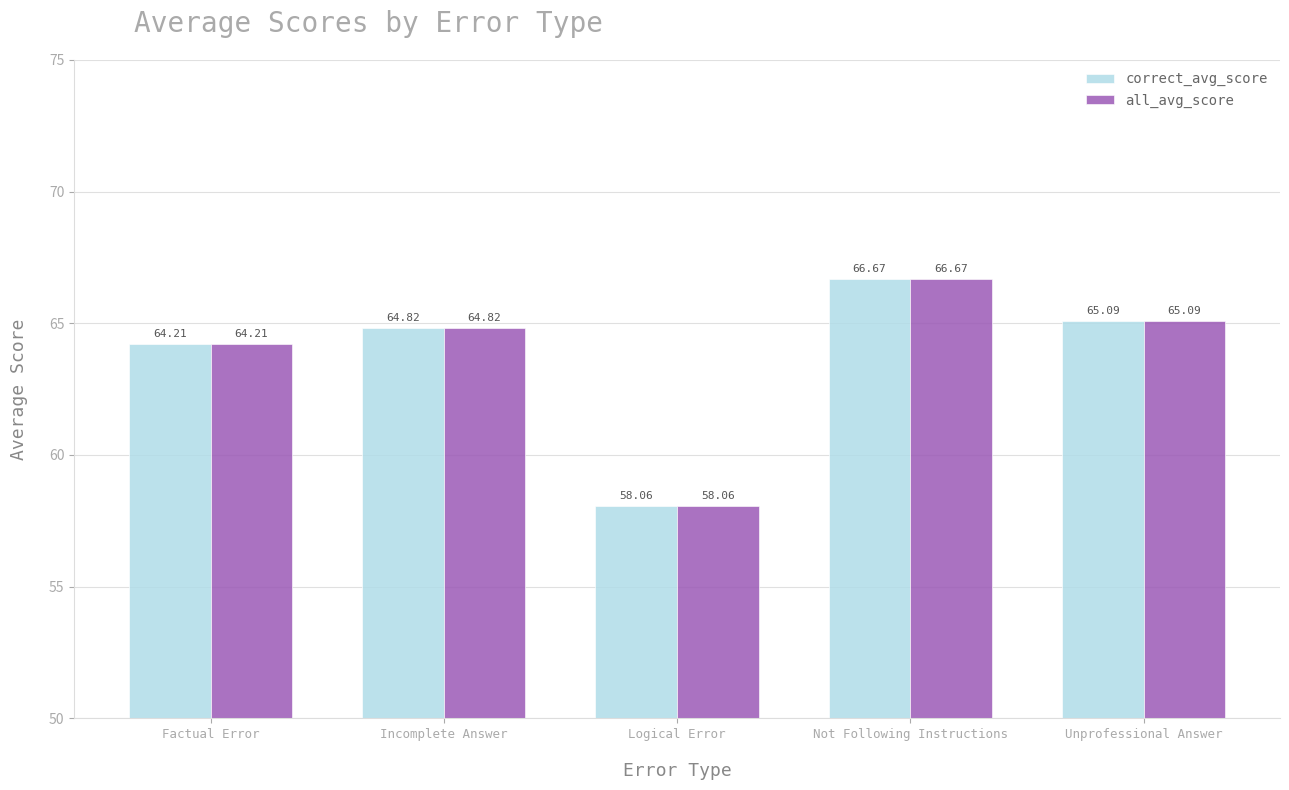

At which label does correct_avg_score first exceed 64?

Factual Error